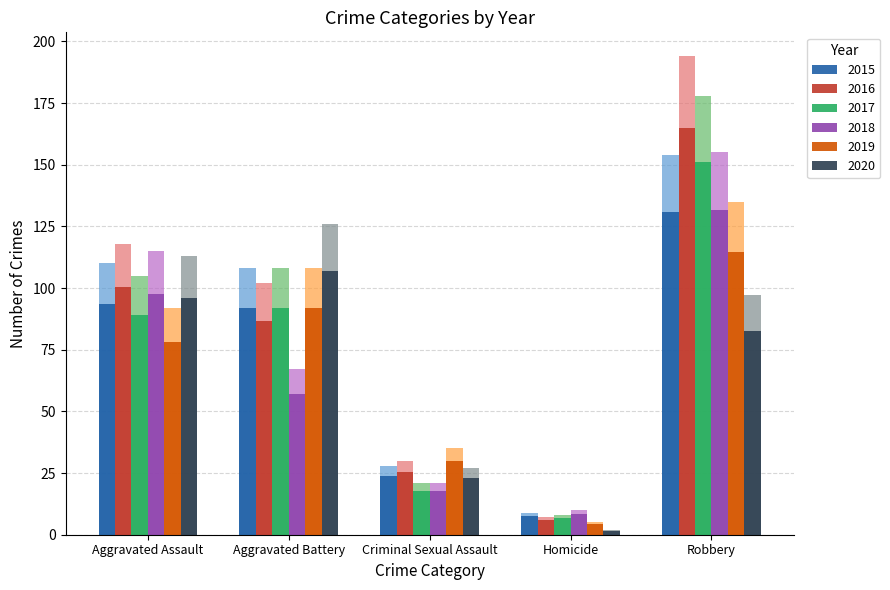

What is the value of the 2017 bar at the 4th from the left?

8